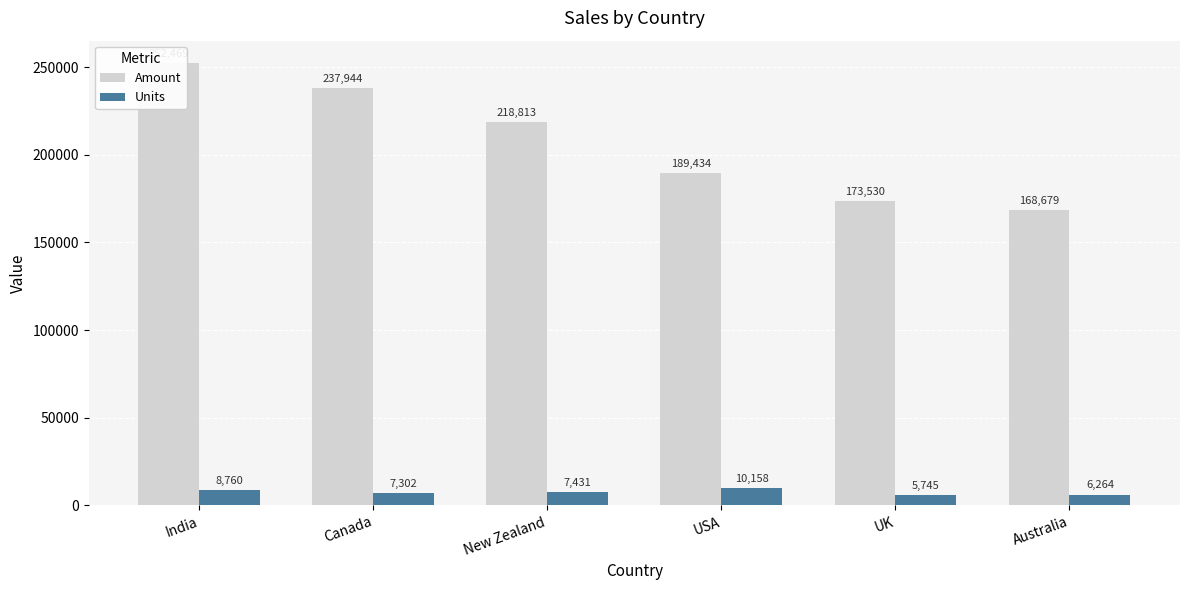

At which category is the sum across all series the highest?

India